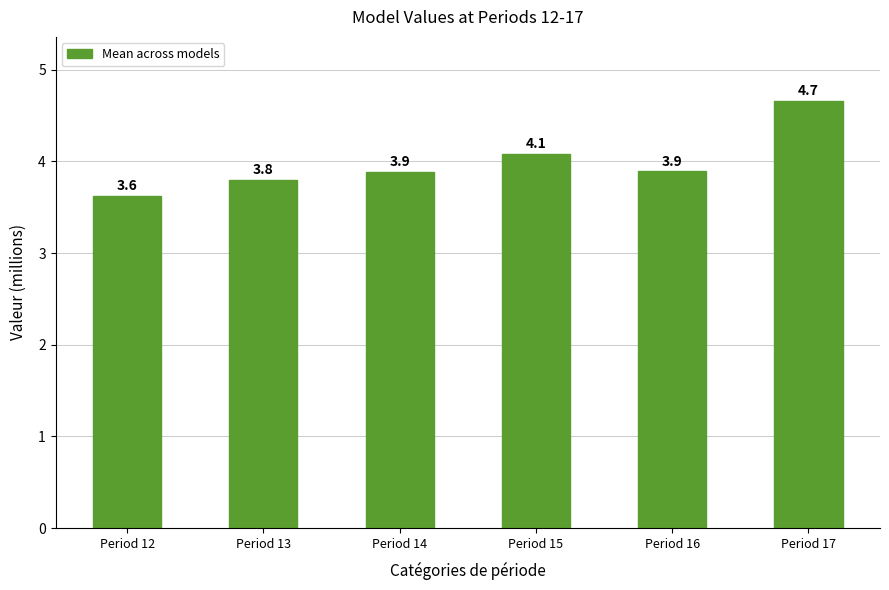

The value at Period 12 is 3.6. True or false?

True